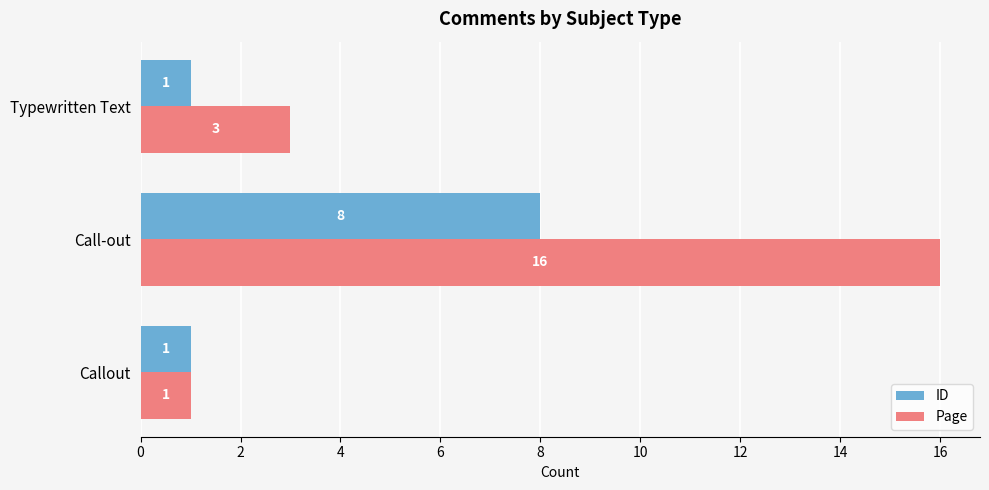

What is the greatest value displayed?

16